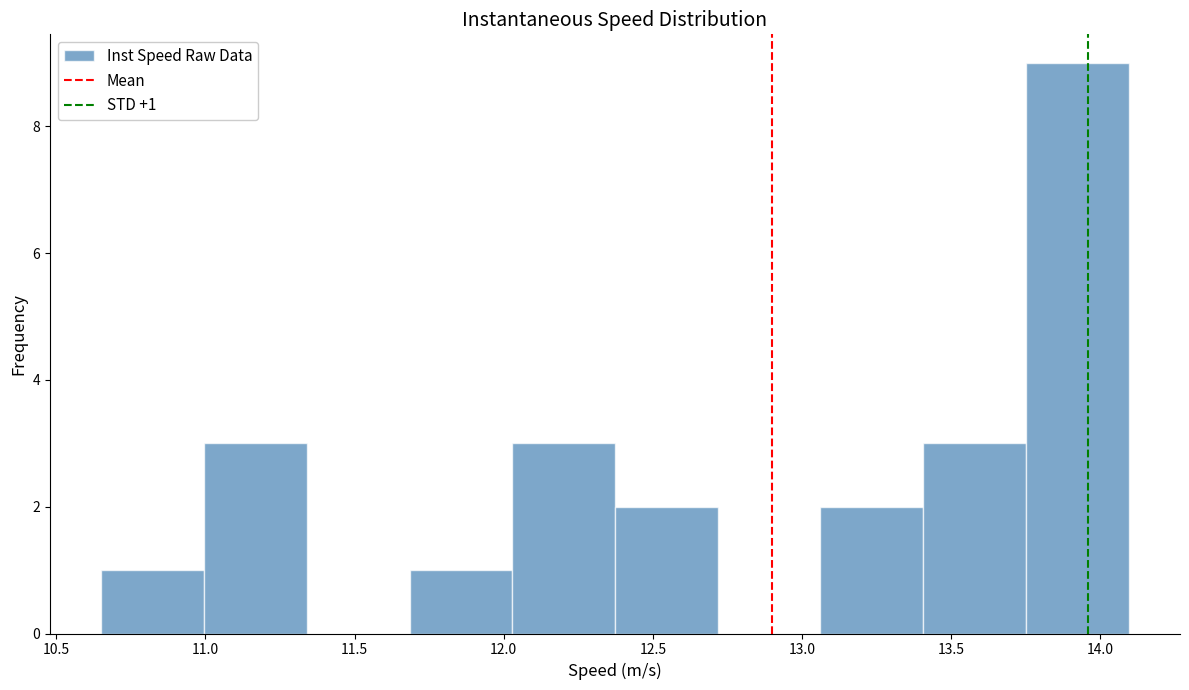

Over which range of the x-axis is the bar tallest?

13.75 to 14.10